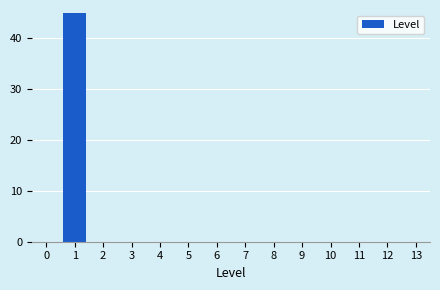

Reading left to right, list all the values displayed in this chart.

0=0	1=45	2=0	3=0	4=0	5=0	6=0	7=0	8=0	9=0	10=0	11=0	12=0	13=0